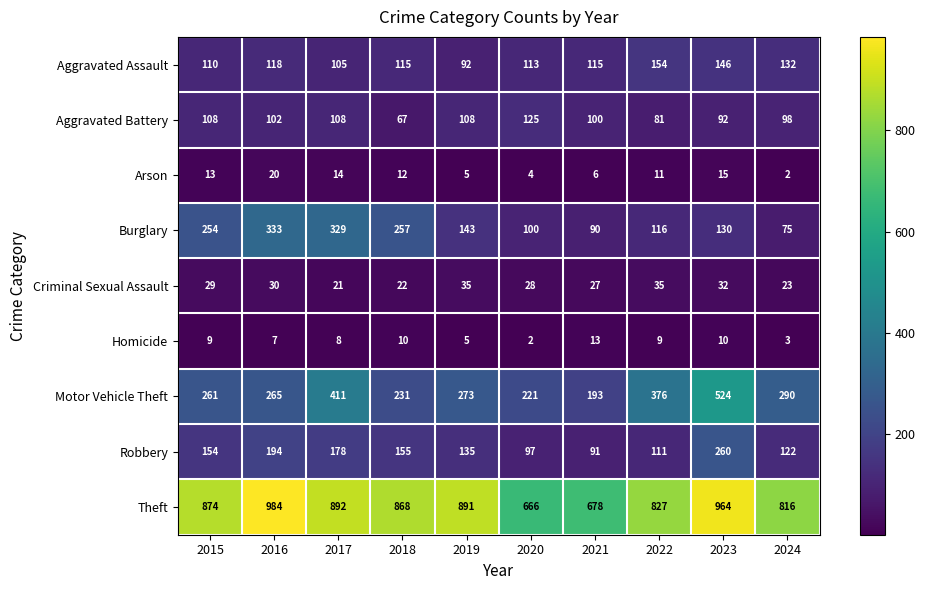

What is the difference between the maximum and minimum values in the Arson series?

18